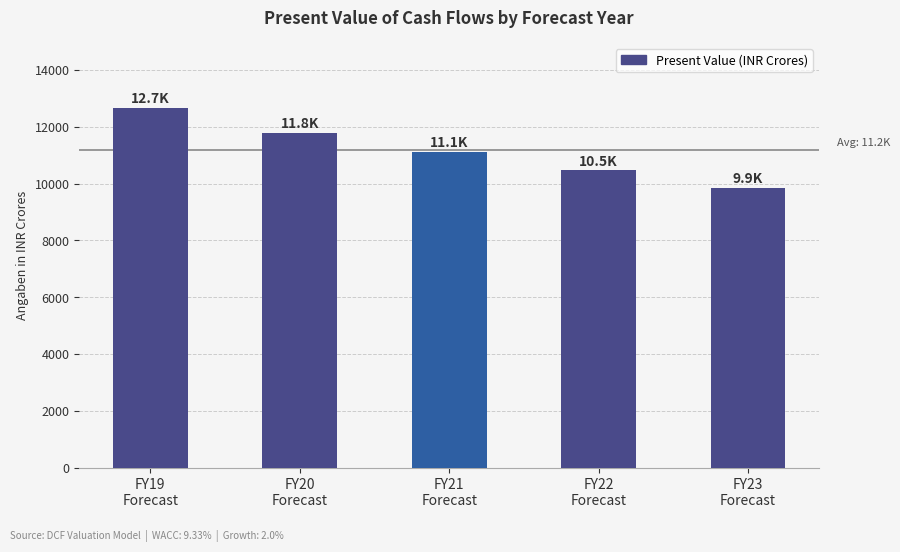

What is the change in value from FY19
Forecast to FY22
Forecast?

-2203.0